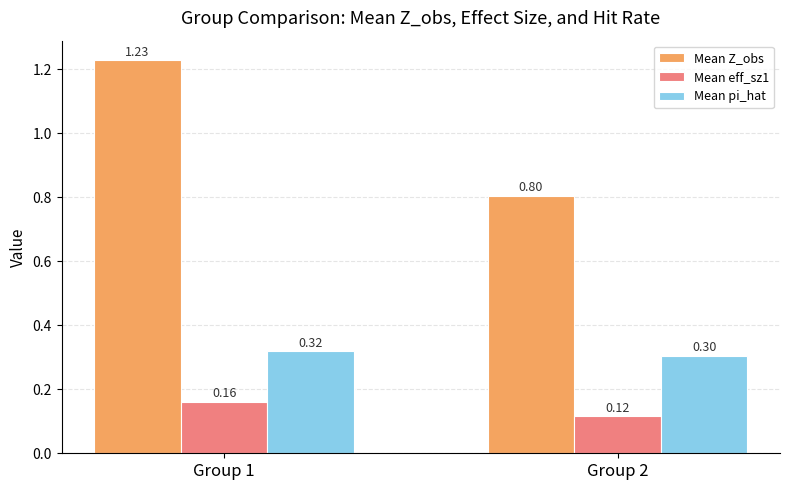

Does the chart contain stacked bars?

No